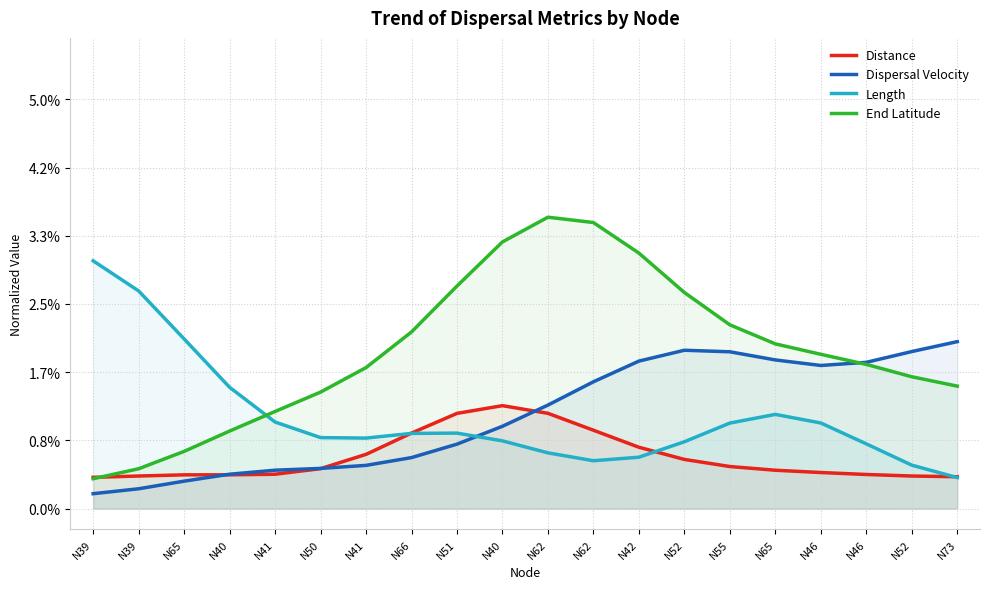

What is the difference between the maximum and minimum values in the End Latitude series?

0.6